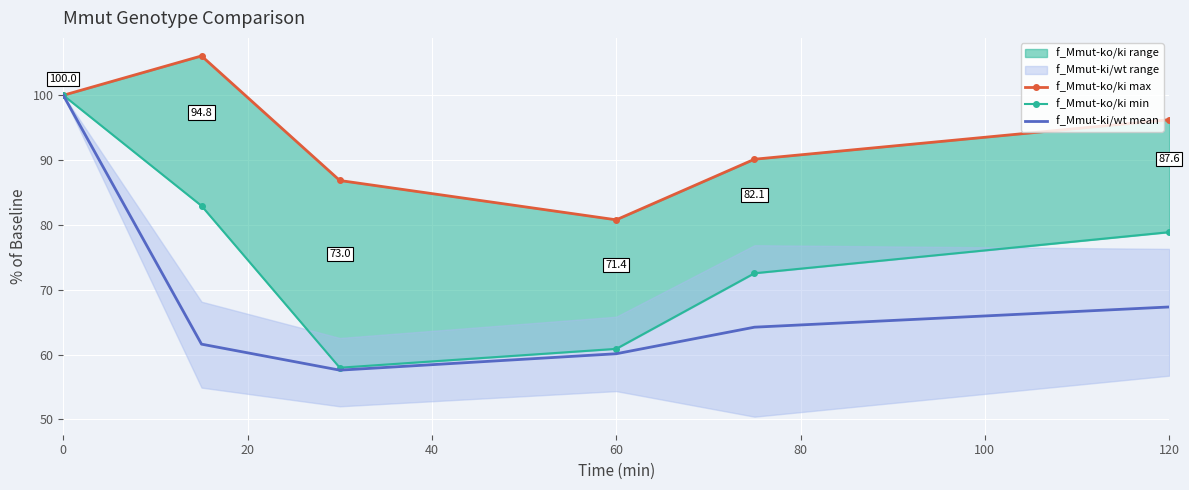

Is it true that f_Mmut-ki/wt mean equals 64.2 at 80?

True